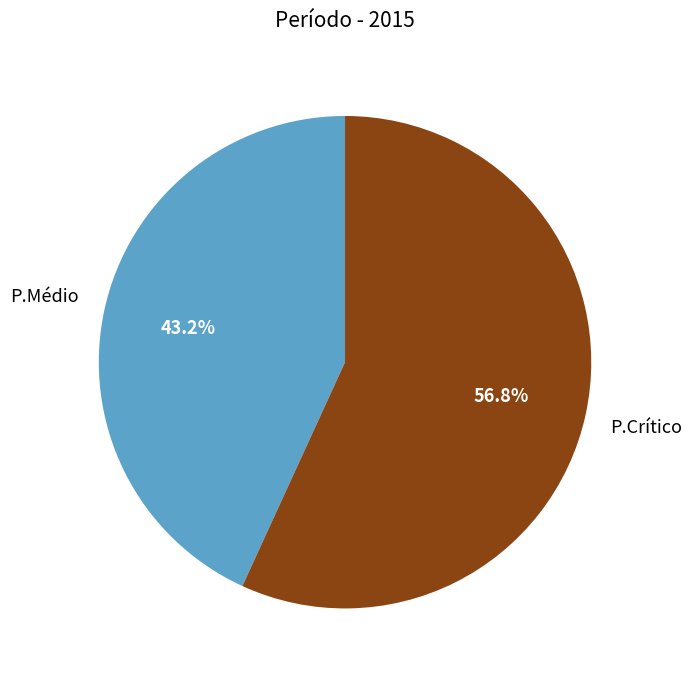

What portion of the pie excludes P.Médio?

56.8%